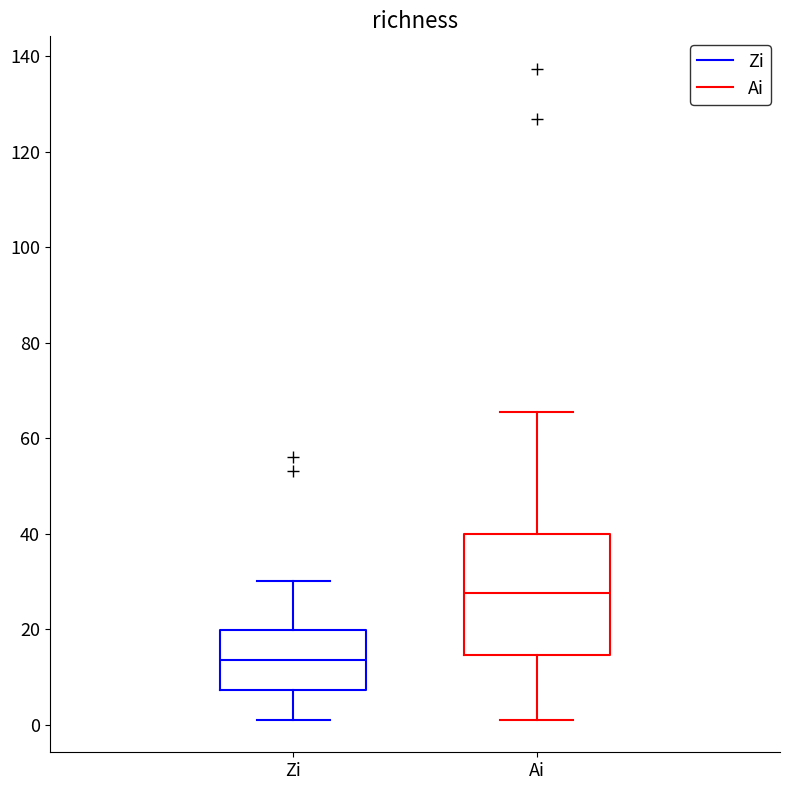

Reading left to right, read every box against the y-axis: the position of its median line, the range the box covers, and the ends of its whiskers. The values are not printed on the chart, so give them approximately, as read against the axis.

Zi: median 14, box 8 to 20, whiskers 2 to 30
Ai: median 28, box 14 to 40, whiskers 2 to 66